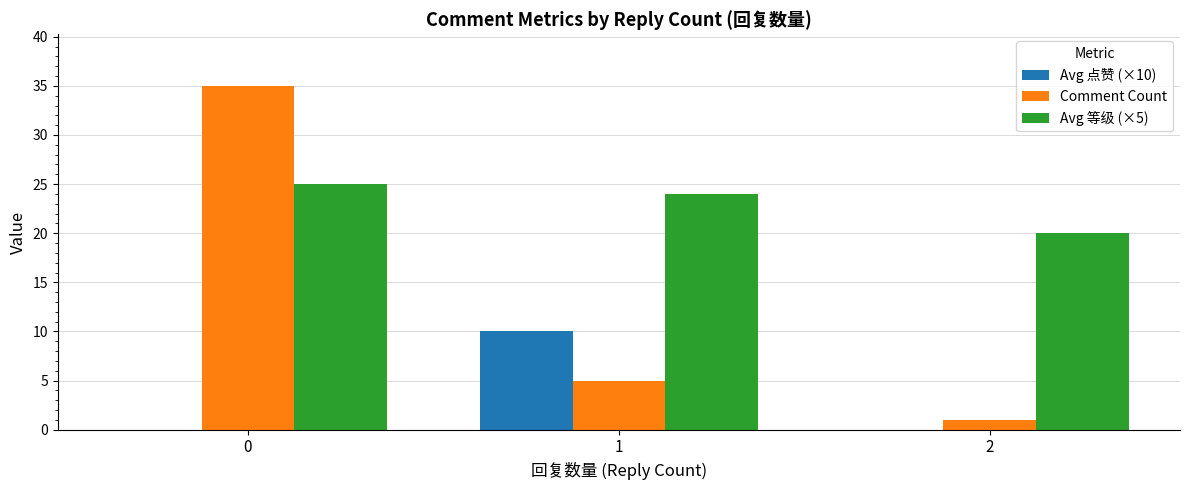

How many groups of bars are there?

3